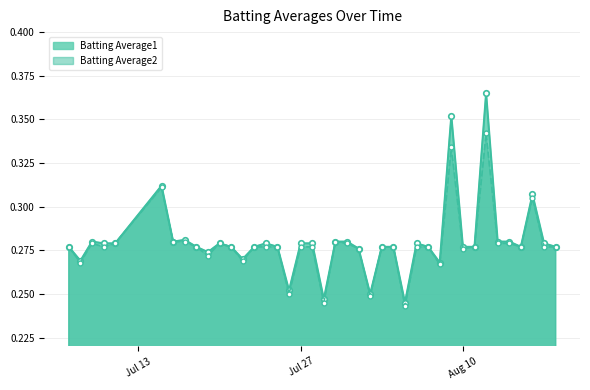

Rank the series by their maximum value, from highest to lowest.

Batting Average1, Batting Average2